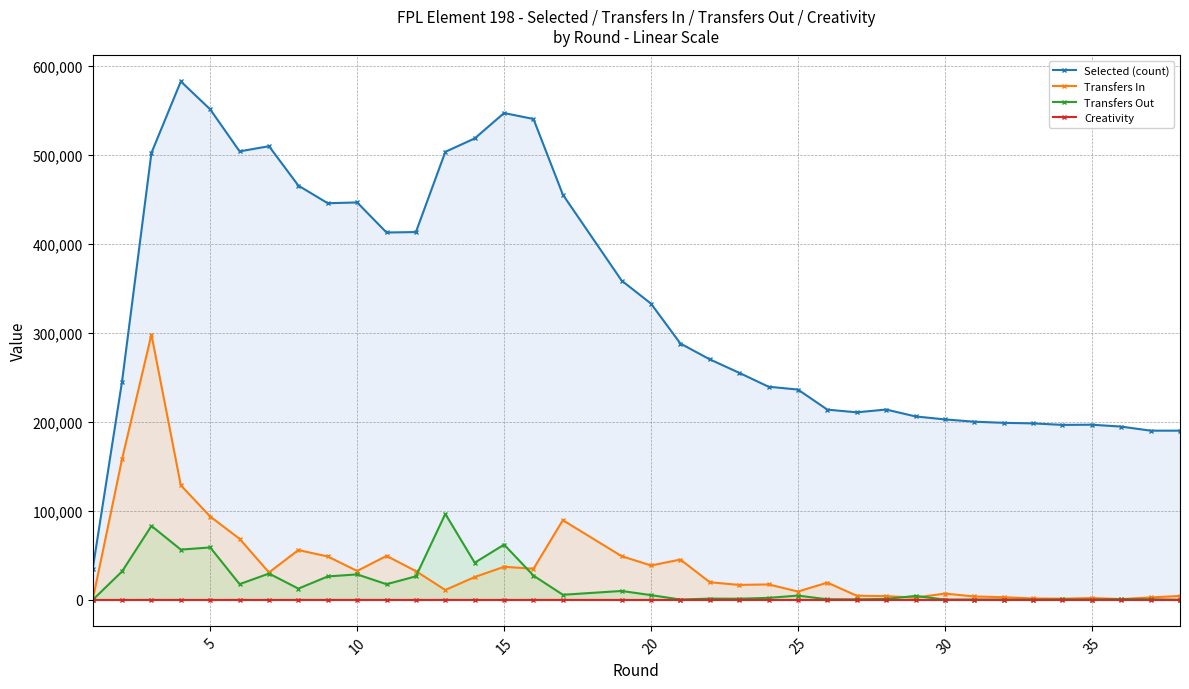

Which series has the largest range (max minus min)?

Selected (count)